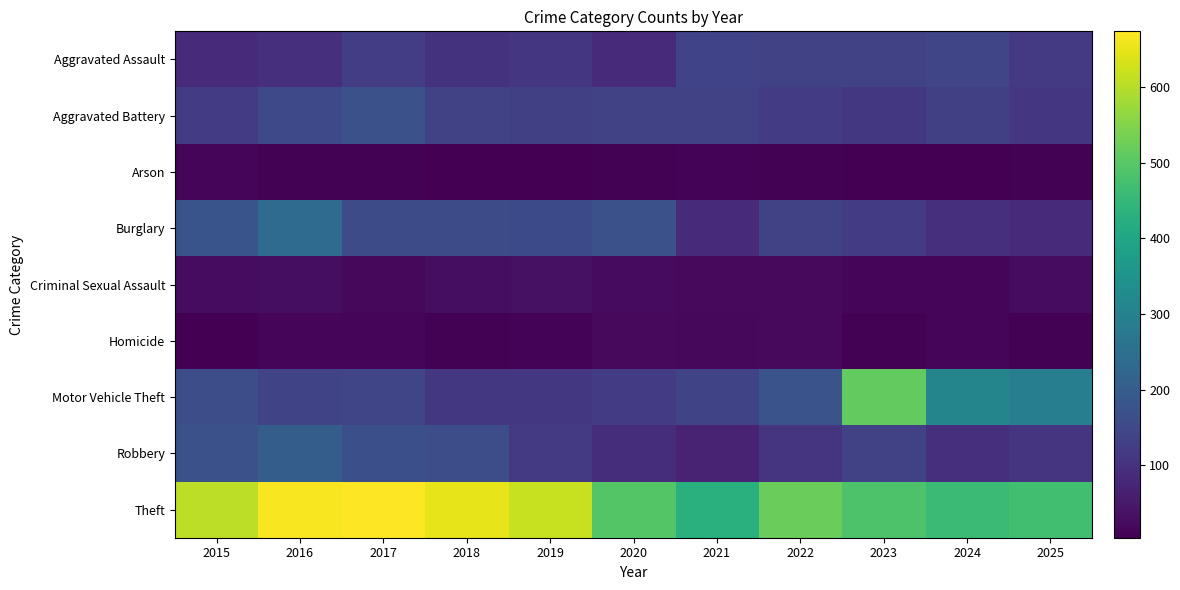

Reading left to right, list all the values displayed in this chart.

Aggravated Assault: 2015=85	2016=94	2017=127	2018=102	2019=109	2020=86	2021=139	2022=137	2023=135	2024=144	2025=118
Aggravated Battery: 2015=122	2016=153	2017=169	2018=137	2019=131	2020=134	2021=136	2022=120	2023=112	2024=132	2025=111
Arson: 2015=13	2016=8	2017=8	2018=5	2019=4	2020=7	2021=11	2022=7	2023=5	2024=5	2025=9
Burglary: 2015=178	2016=237	2017=157	2018=159	2019=155	2020=169	2021=84	2022=134	2023=123	2024=97	2025=85
Criminal Sexual Assault: 2015=25	2016=29	2017=19	2018=28	2019=33	2020=23	2021=20	2022=22	2023=12	2024=13	2025=25
Homicide: 2015=5	2016=14	2017=17	2018=8	2019=11	2020=20	2021=18	2022=22	2023=7	2024=16	2025=9
Motor Vehicle Theft: 2015=163	2016=142	2017=144	2018=113	2019=112	2020=123	2021=142	2022=176	2023=513	2024=309	2025=291
Robbery: 2015=169	2016=201	2017=167	2018=162	2019=119	2020=92	2021=67	2022=104	2023=133	2024=98	2025=104
Theft: 2015=607	2016=668	2017=674	2018=650	2019=618	2020=496	2021=430	2022=521	2023=486	2024=460	2025=472